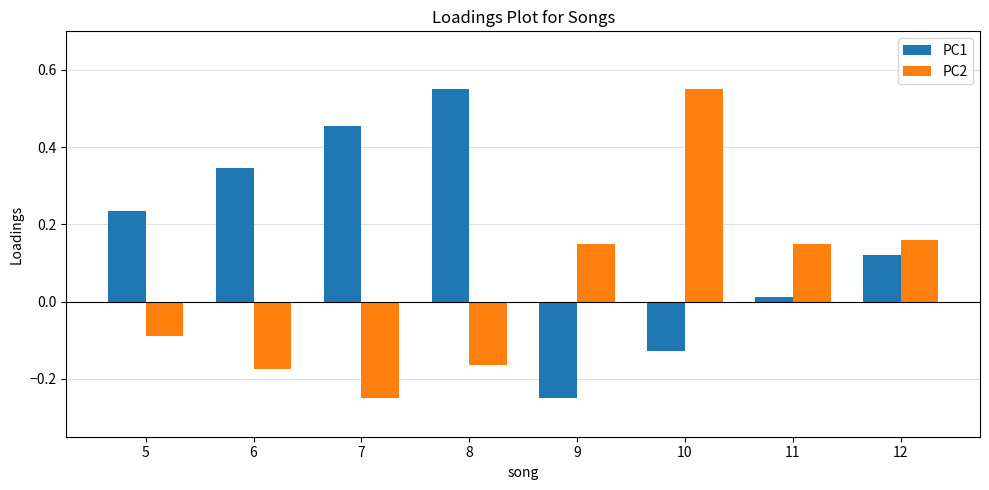

How many values in PC2 are below zero?

4